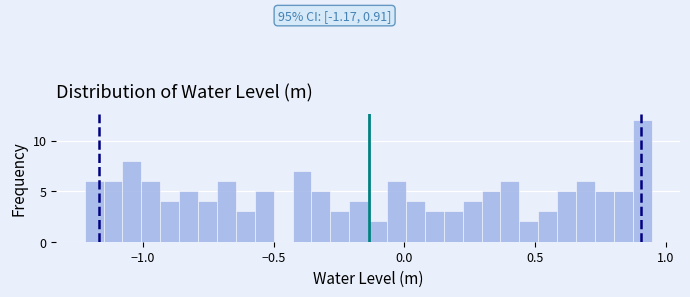

Around what value on the x-axis is the tallest bar? Give the approximate position of its centre, as read against the axis.

0.90